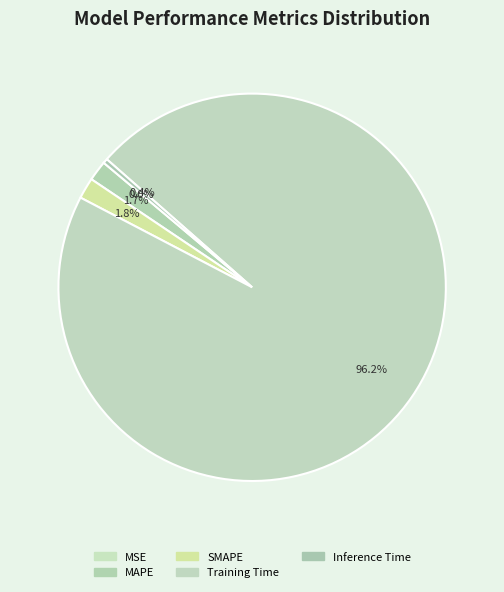

Between Training Time and MAPE, which is larger?

Training Time